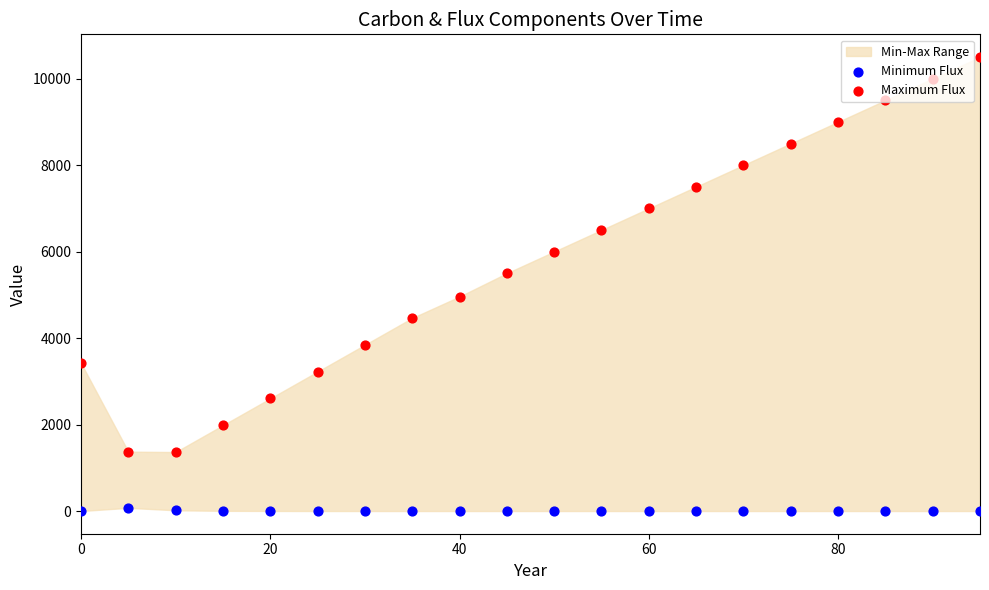

What is the total value across all series at 80?

9000.0